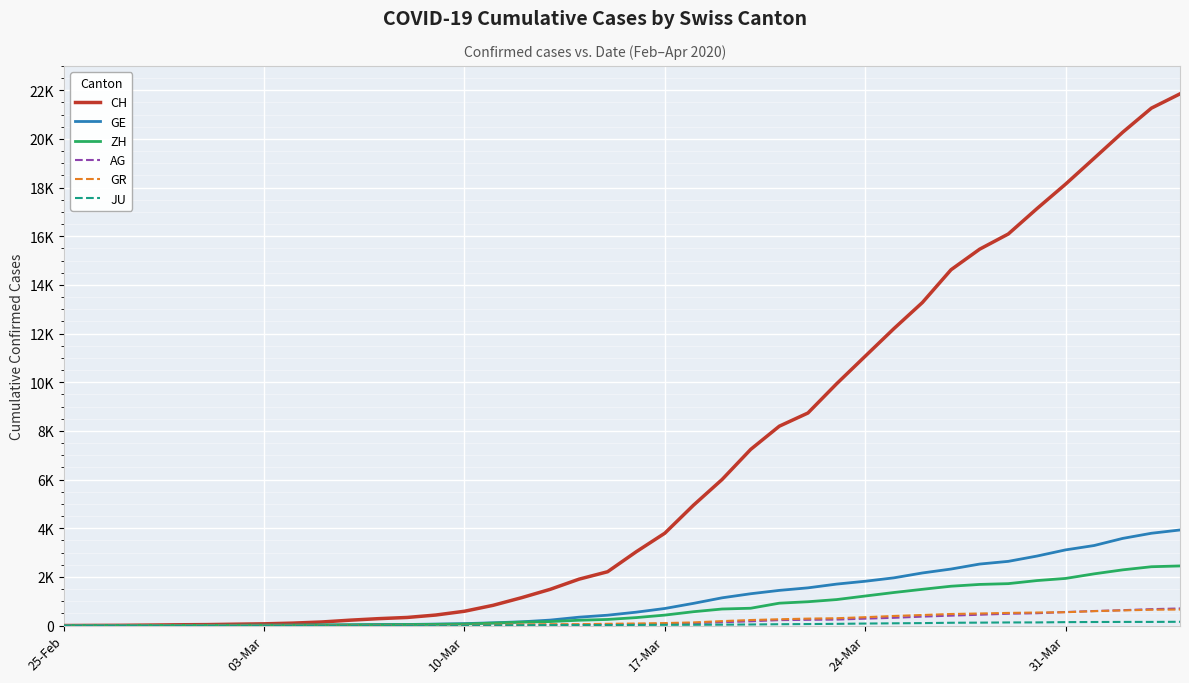

Which series has the largest total across all categories?

CH